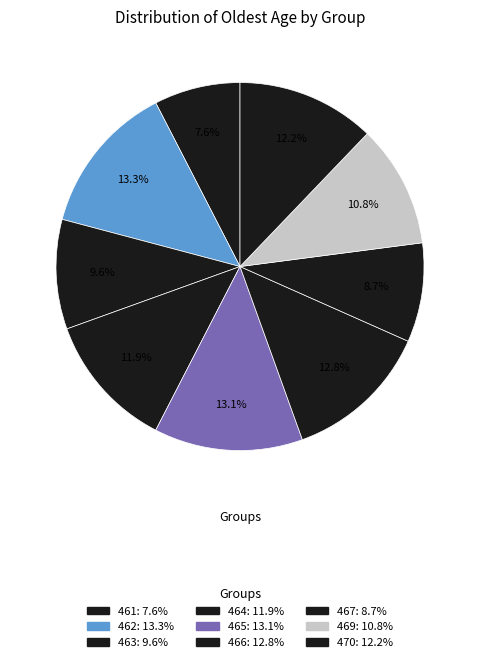

Combined, what portion of the pie is 464 and 465?

25.0%